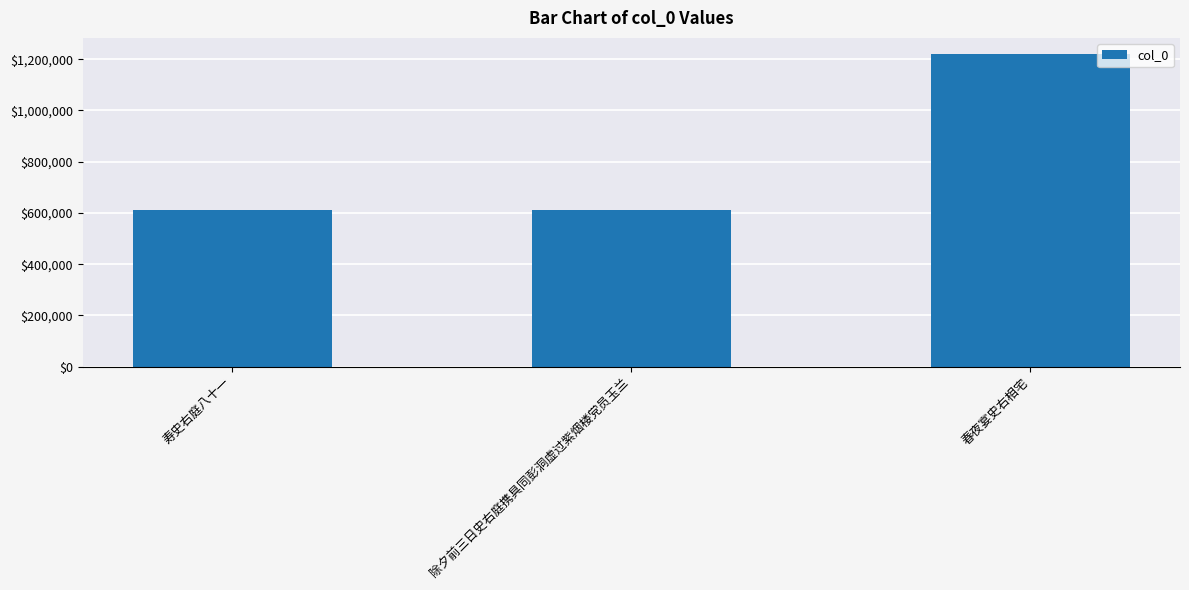

At which label is the value closest to 917318?

除夕前三日史右庭携具同彭洞虚过紫烟楼党员玉兰